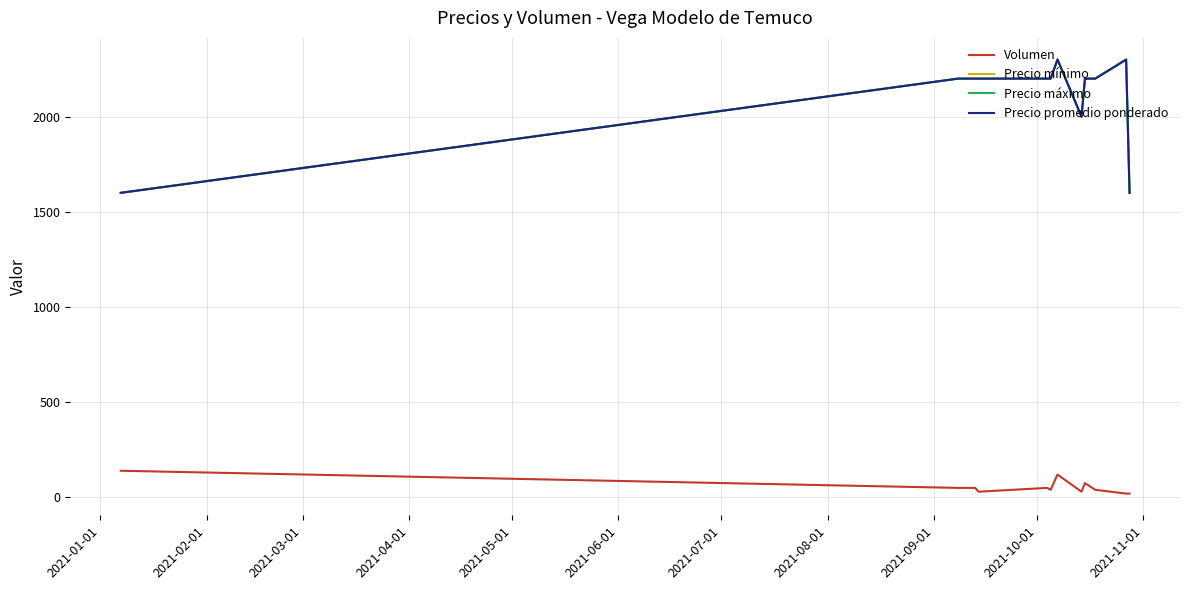

True or false: Volumen and Precio mínimo intersect in this chart.

False